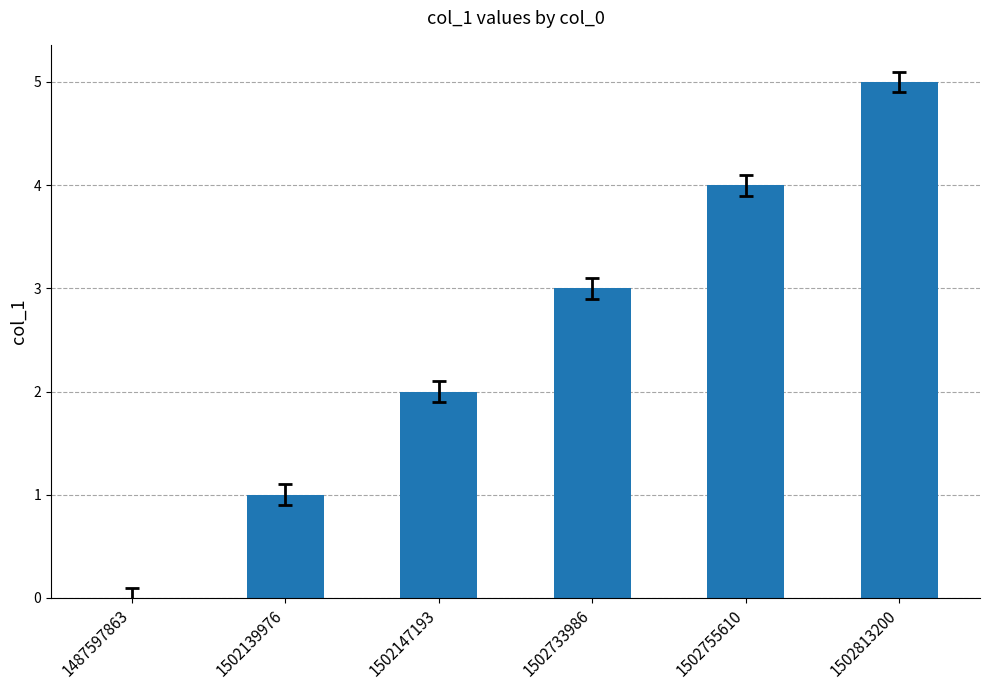

Are the bars grouped side by side (vs. stacked)?

No